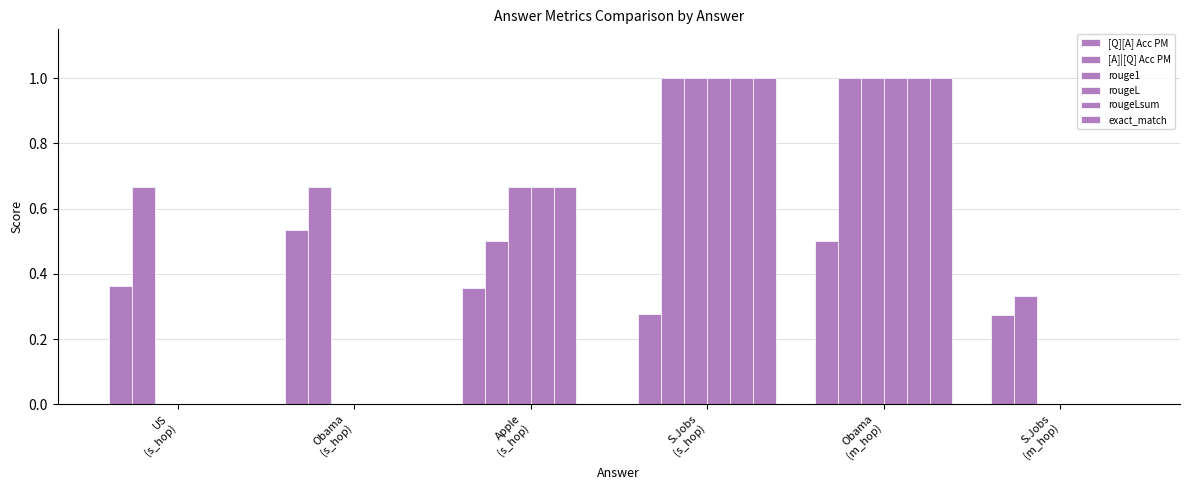

Where is exact_match nearest to the value 0?

US
(s_hop)